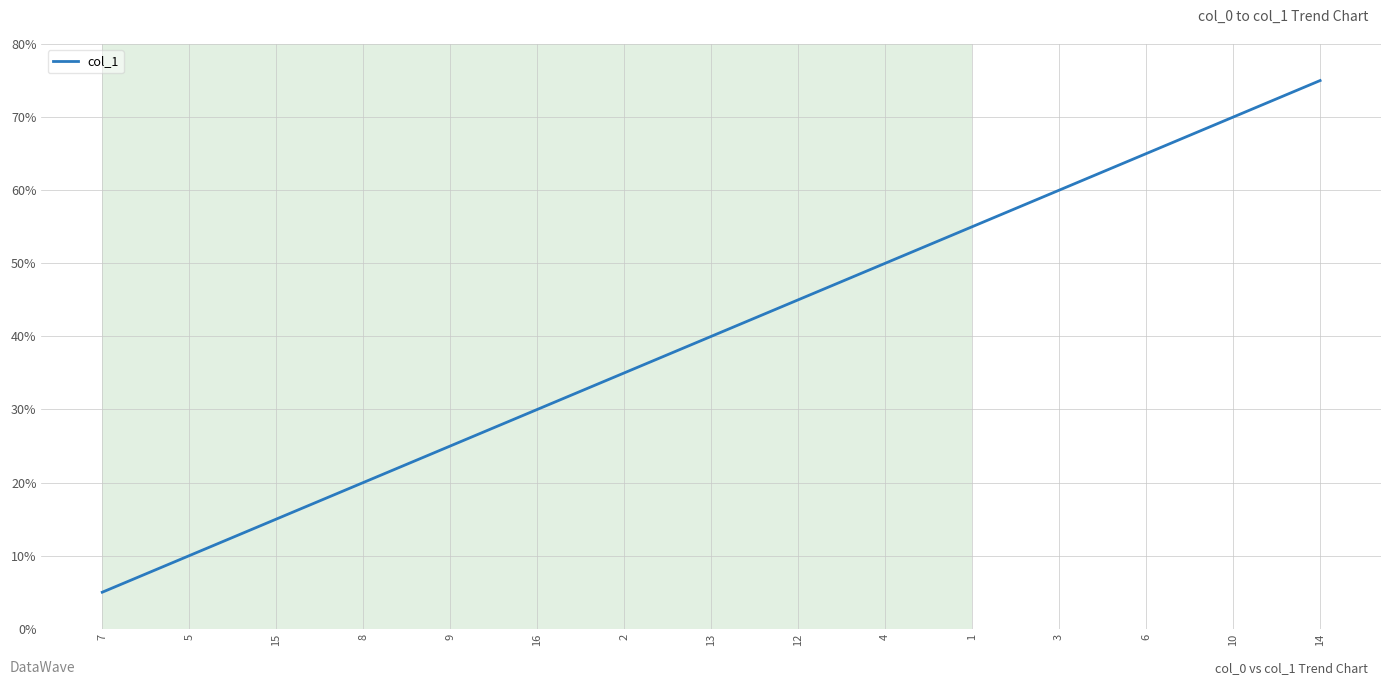

Which has a higher value, 4 or 1?

1